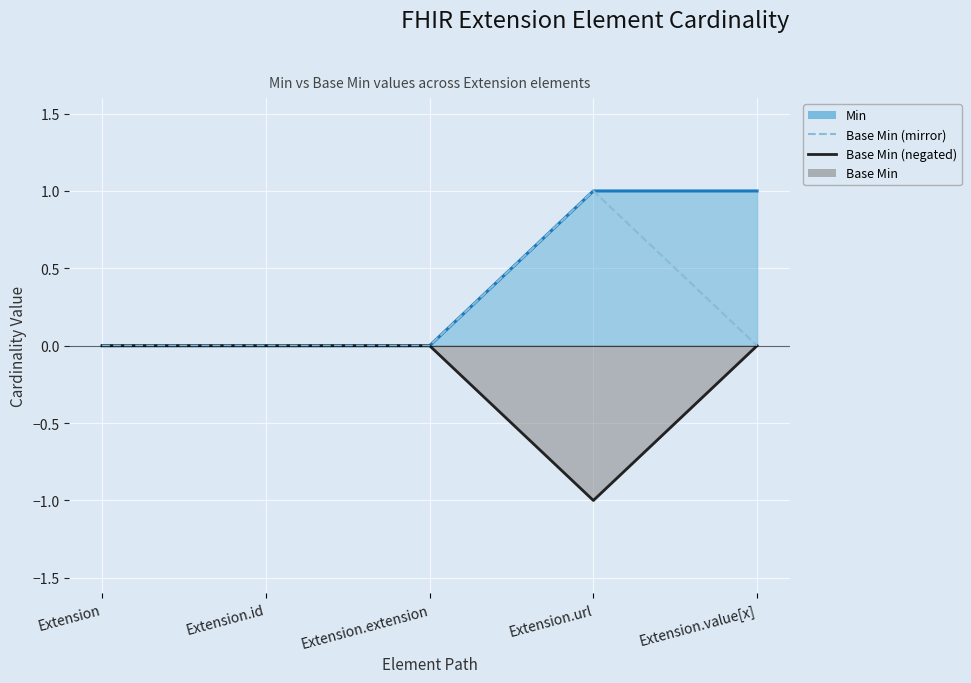

How many lines are shown in the chart?

3